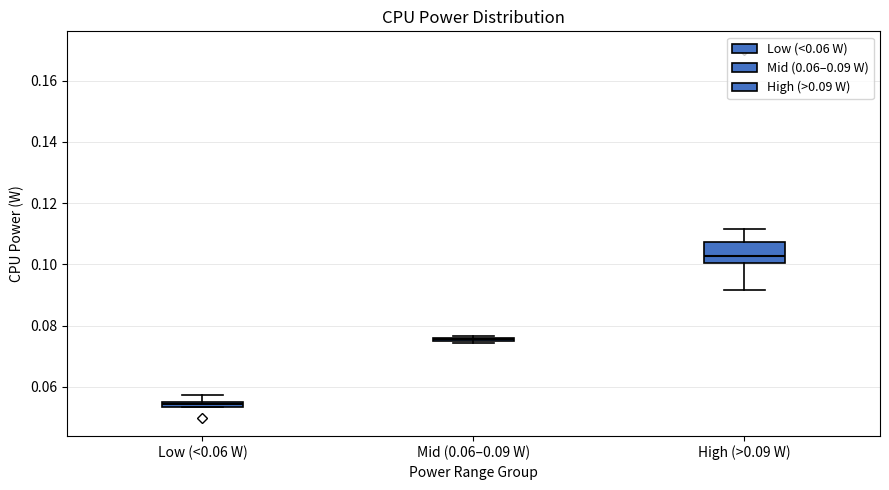

Which box's median line is the highest?

High (>0.09 W)